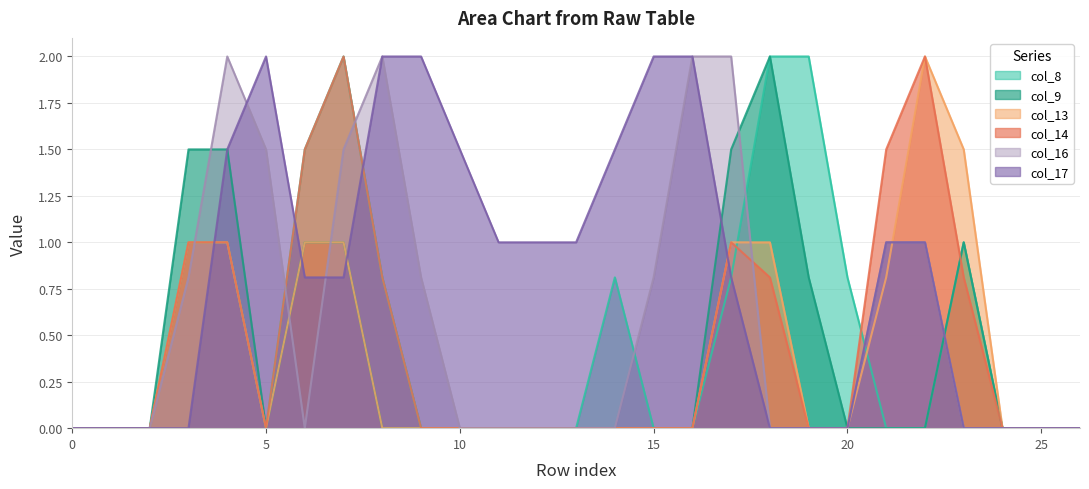

Which series has the largest range (max minus min)?

col_8